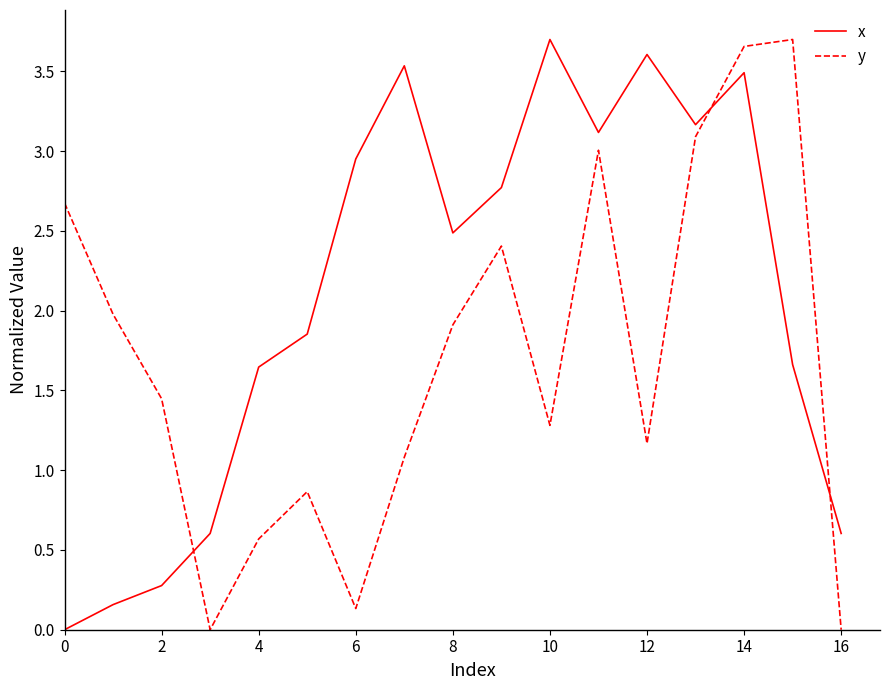

Rank the series by their average value, from highest to lowest.

x, y